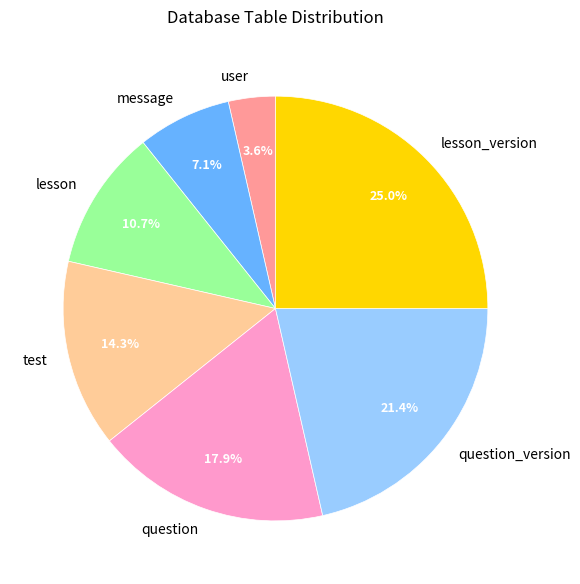

What is the ratio of the value at lesson_version to the value at question_version?

1.2